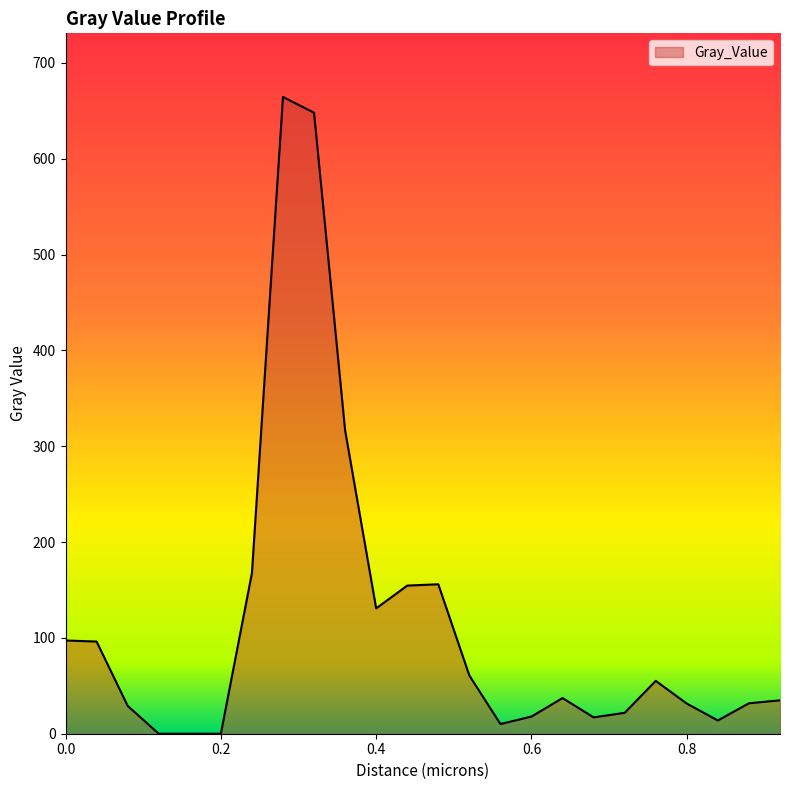

What is the average value?

116.3